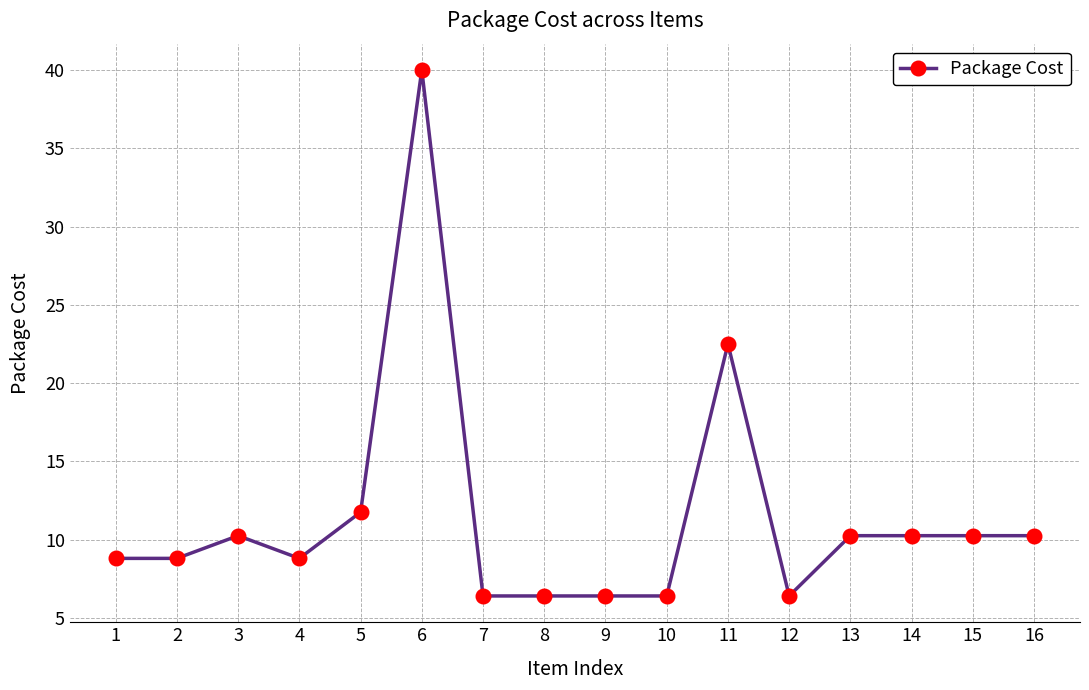

Where is the first local maximum?

3